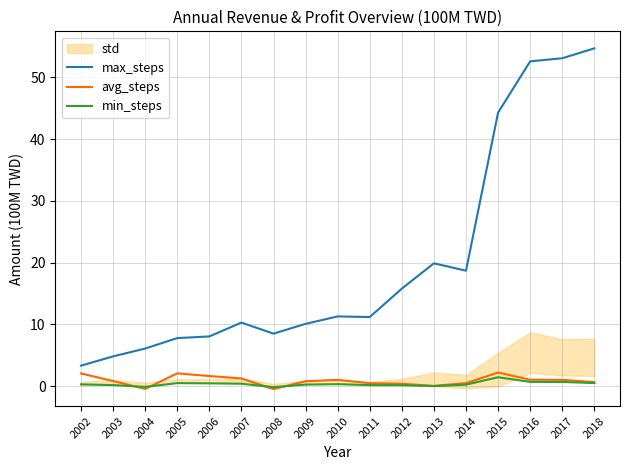

What is the value of the min_steps point at the 17th from the left?

0.5